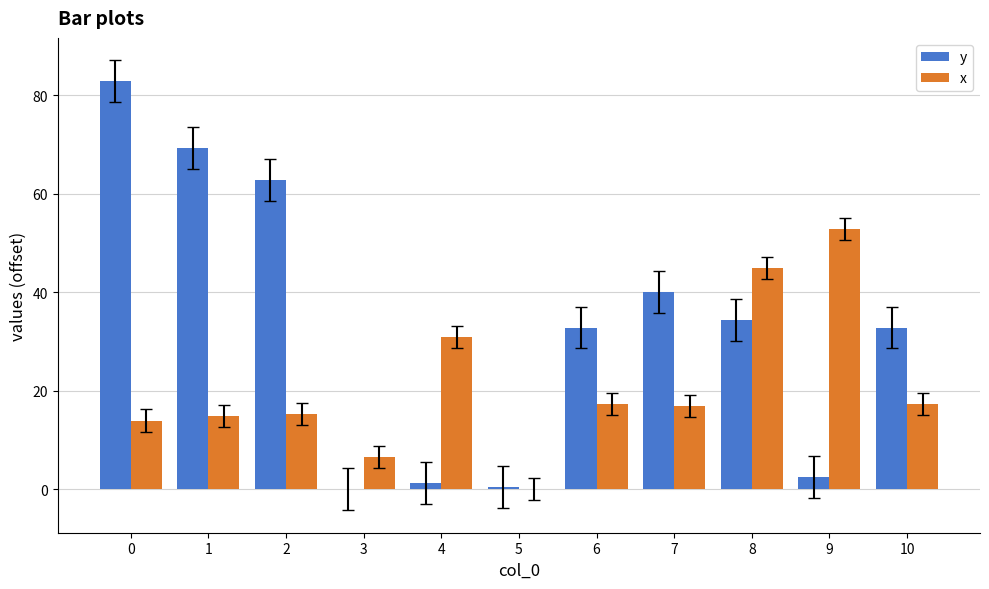

True or false: x has a value of 35.0 at 5.

False